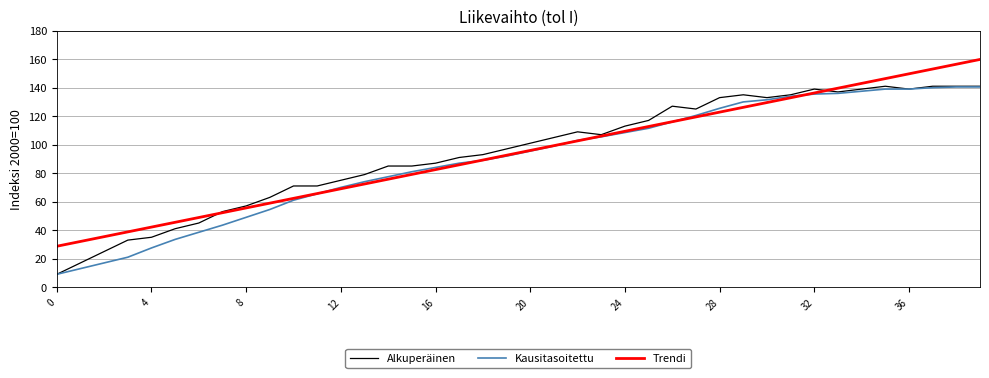

What is the highest value of the Kausitasoitettu series?

140.5